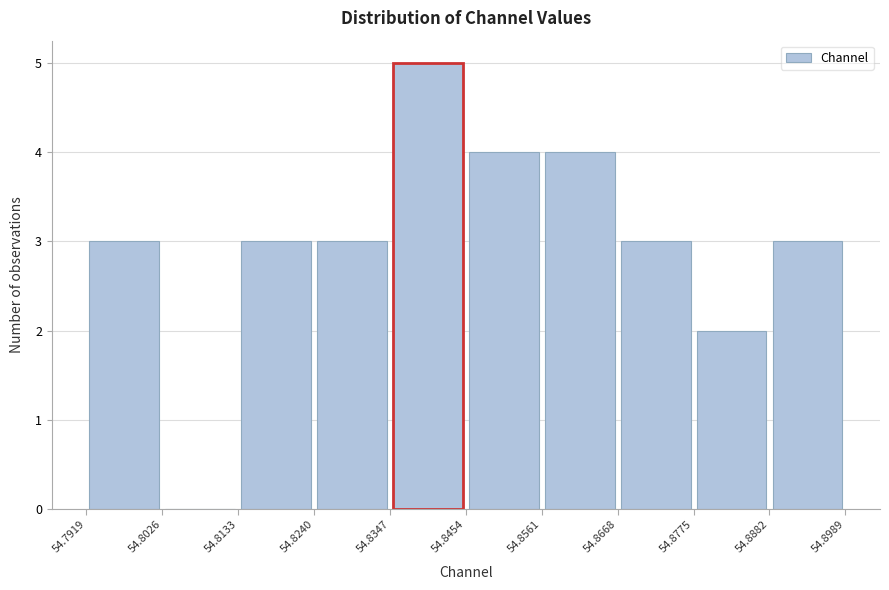

What is the height of the bar covering 54.8775 to 54.8882 on the x-axis? The values are not printed on the chart, so give them approximately, as read against the axis.

2